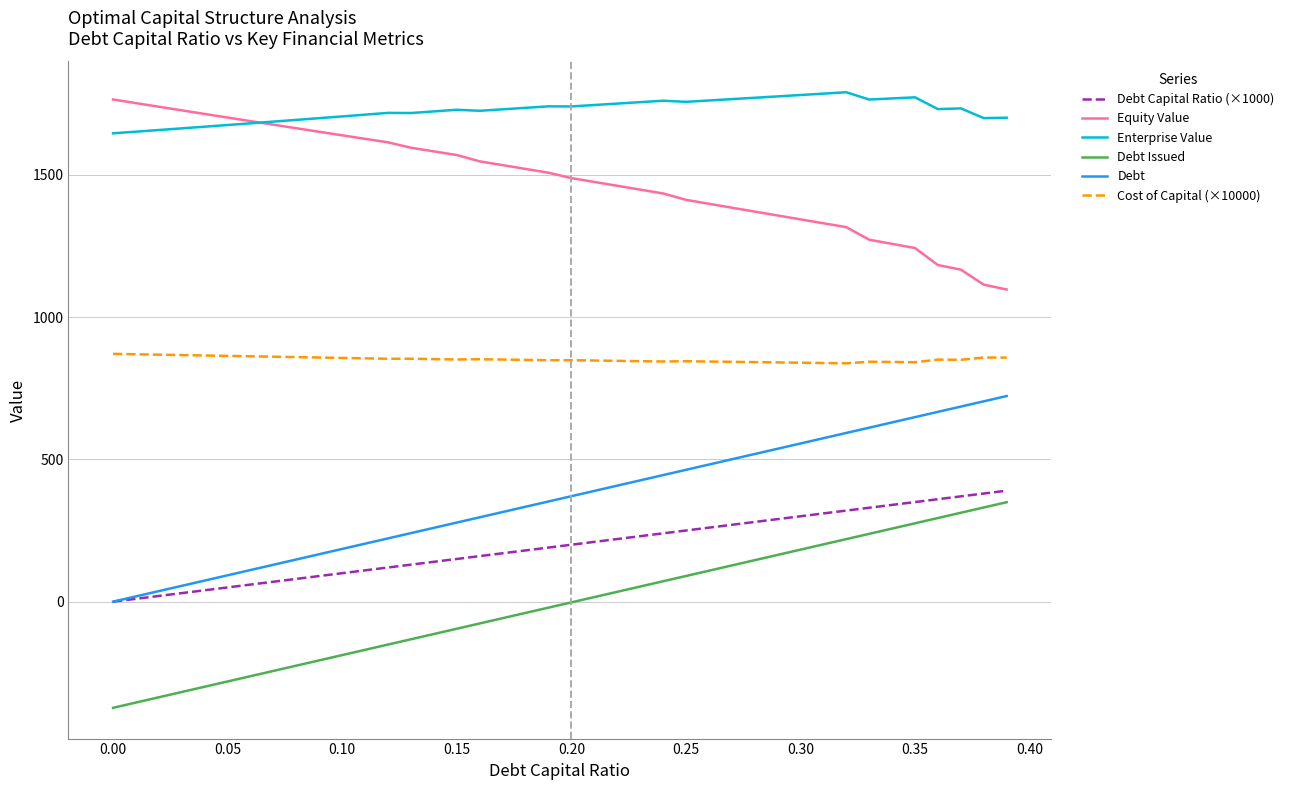

True or false: Debt Issued and Enterprise Value intersect in this chart.

False